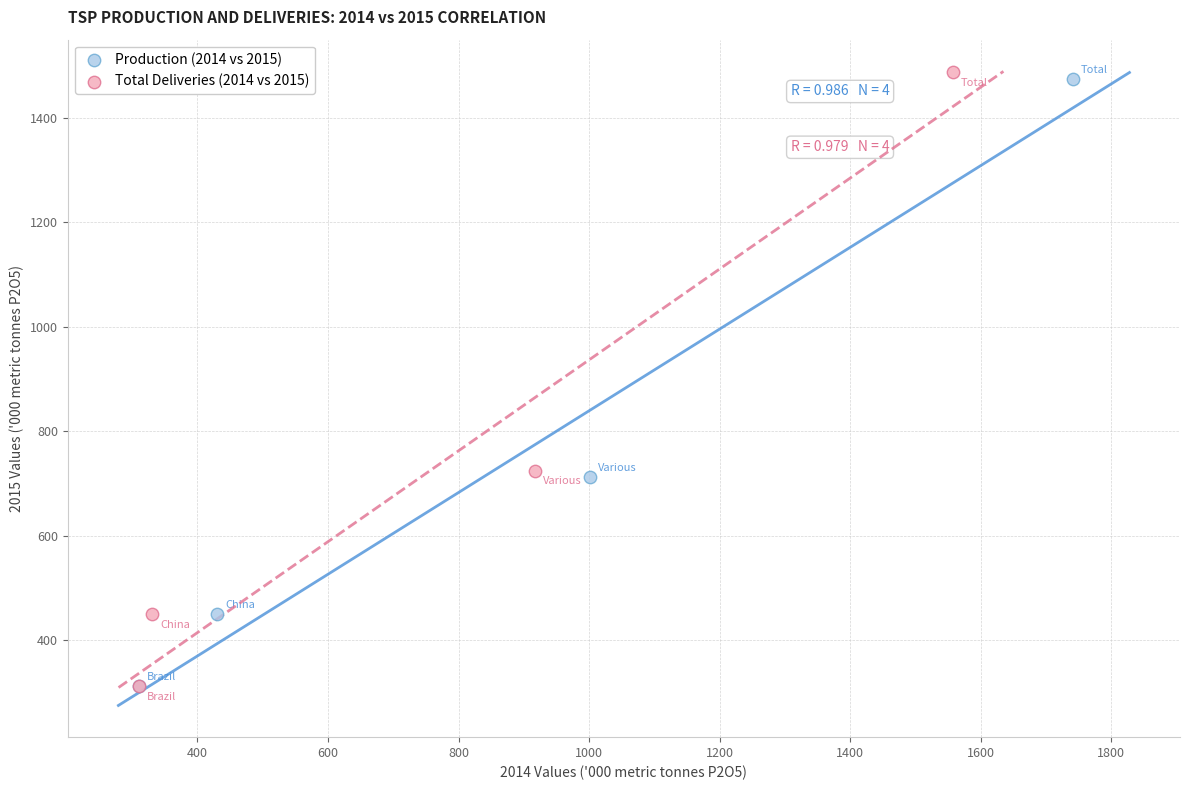

Which series has the widest spread of Y values?

Total Deliveries (2014 vs 2015)